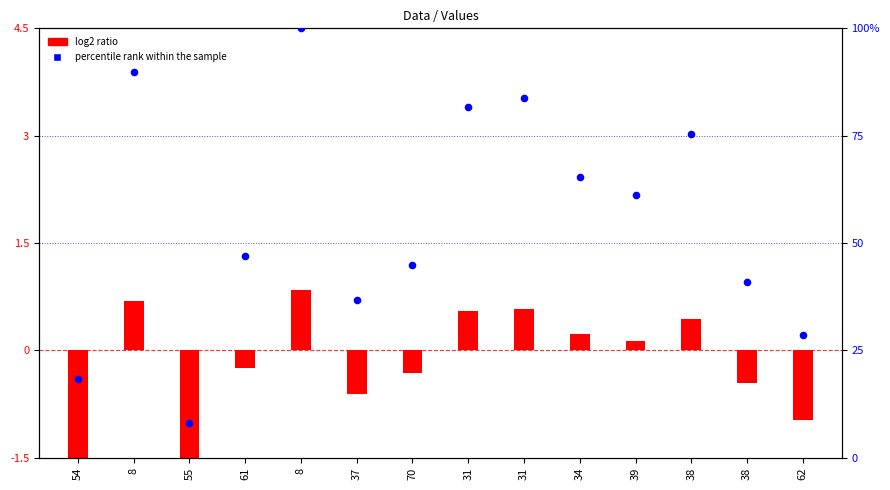

What is the ratio of the value at 31 to the value at 8?

0.8